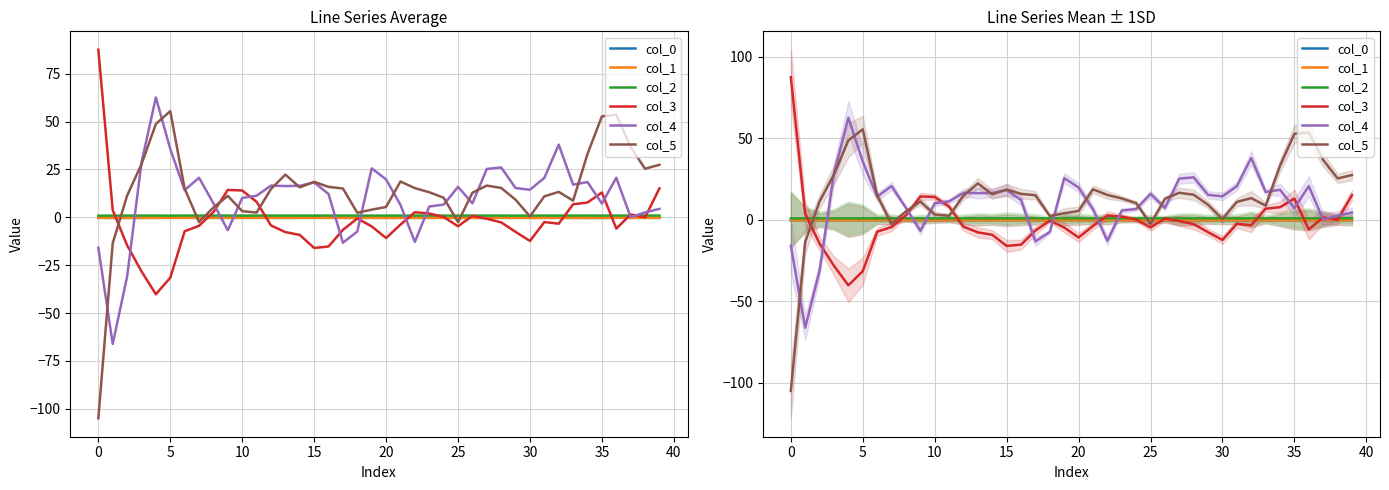

What is the smallest value displayed?

-104.9